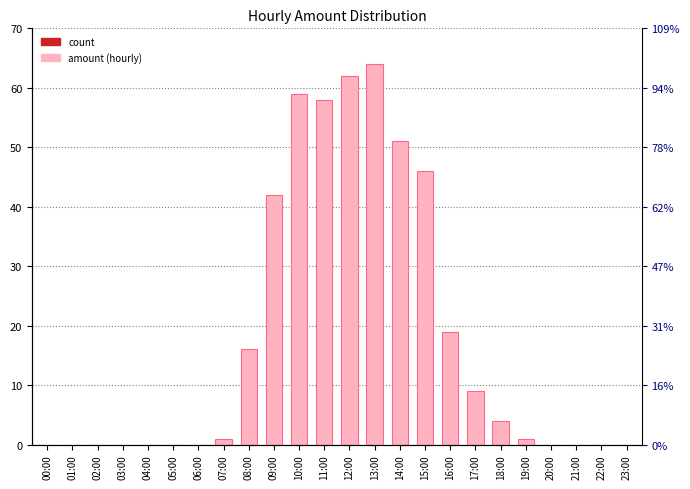

What is the label of the 13th bar from the left?

12:00